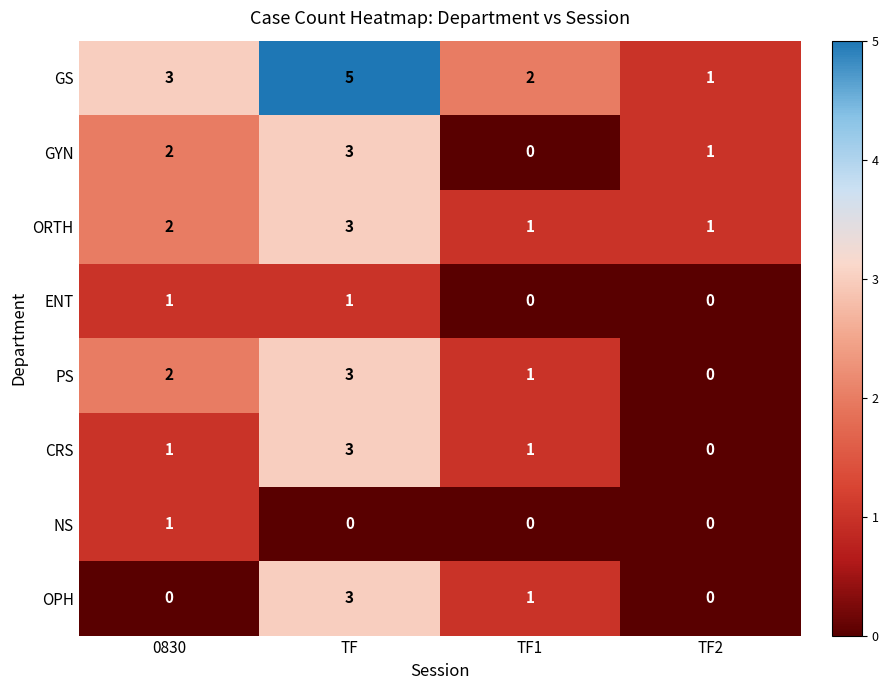

Where does the OPH series first go above 1?

TF